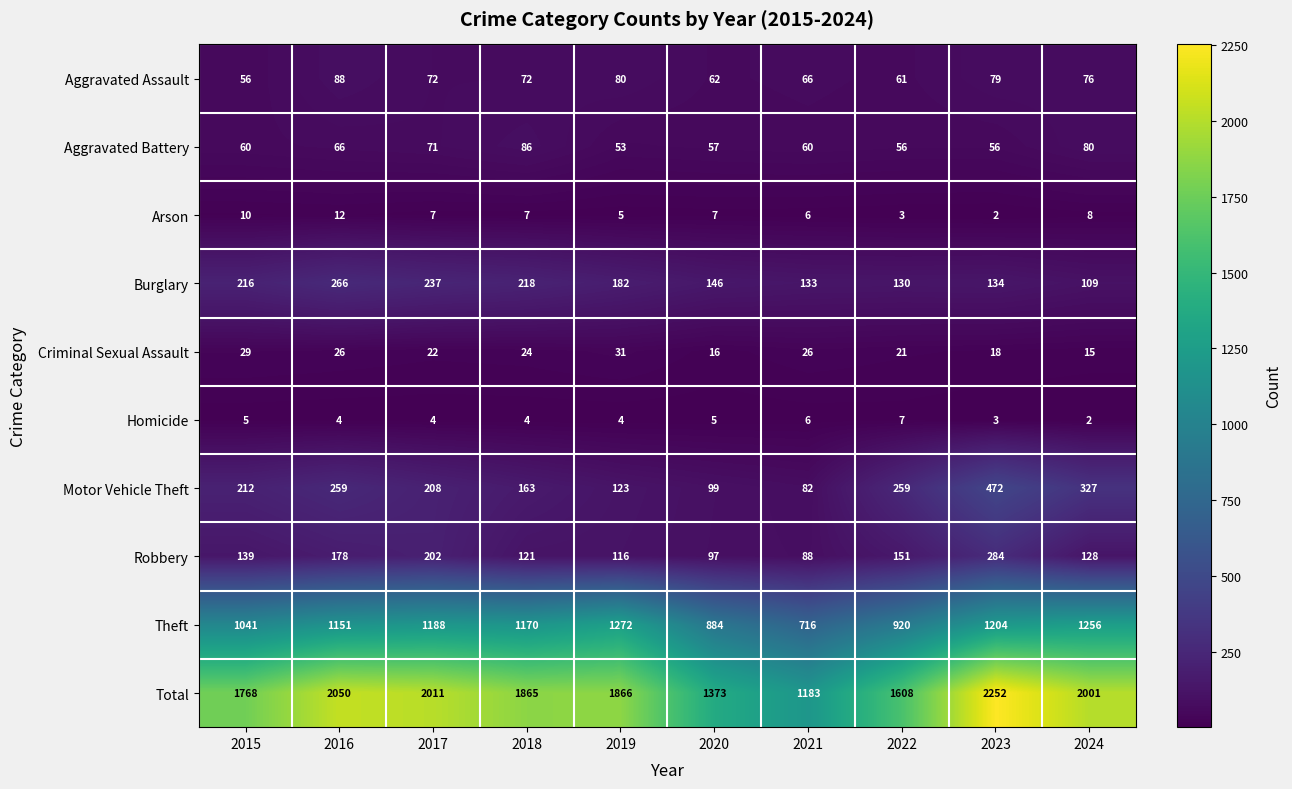

The Burglary series shows 175 at 2021. True or false?

False